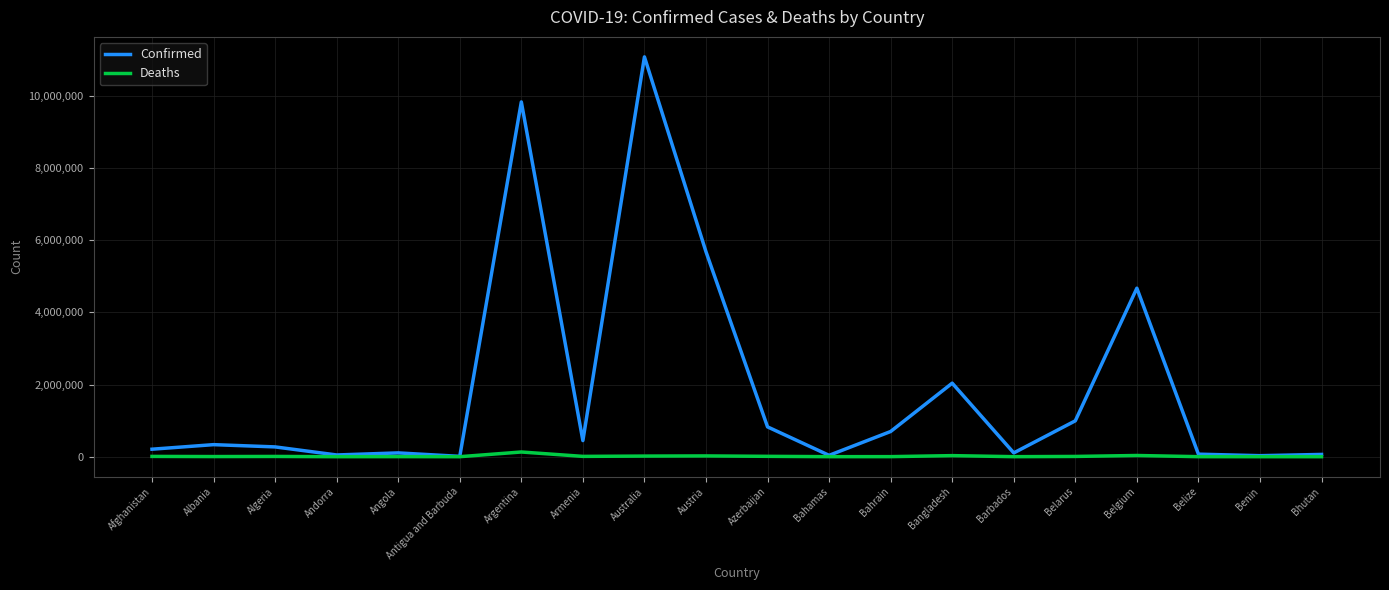

True or false: Confirmed has a value of 11077191 at Australia.

True